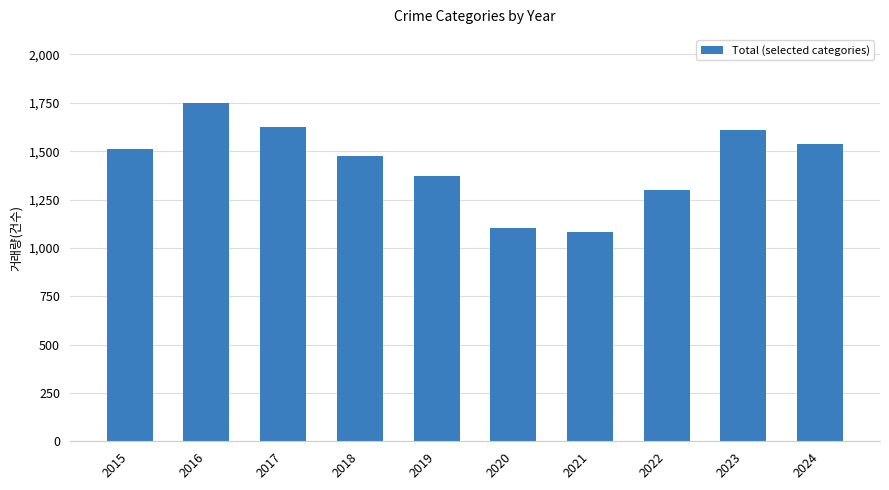

Approximately how many times larger is the value at 2021 compared to 2024?

0.7